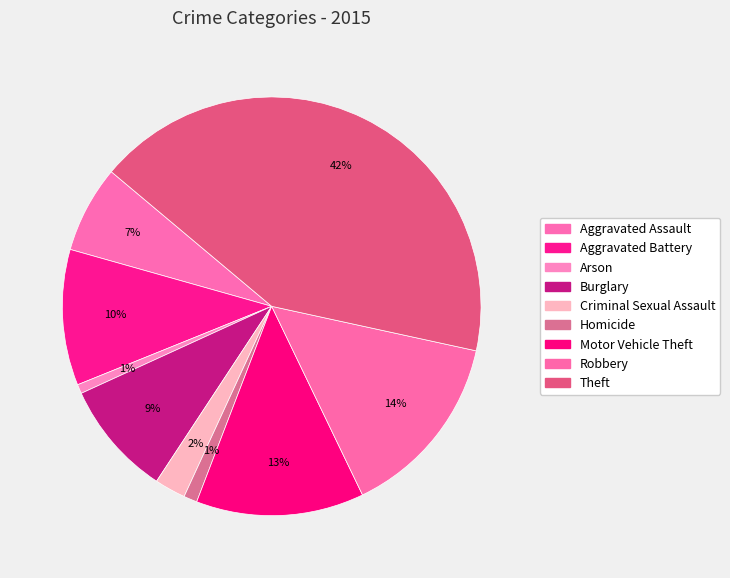

The Motor Vehicle Theft slice represents 13% of the pie. True or false?

True